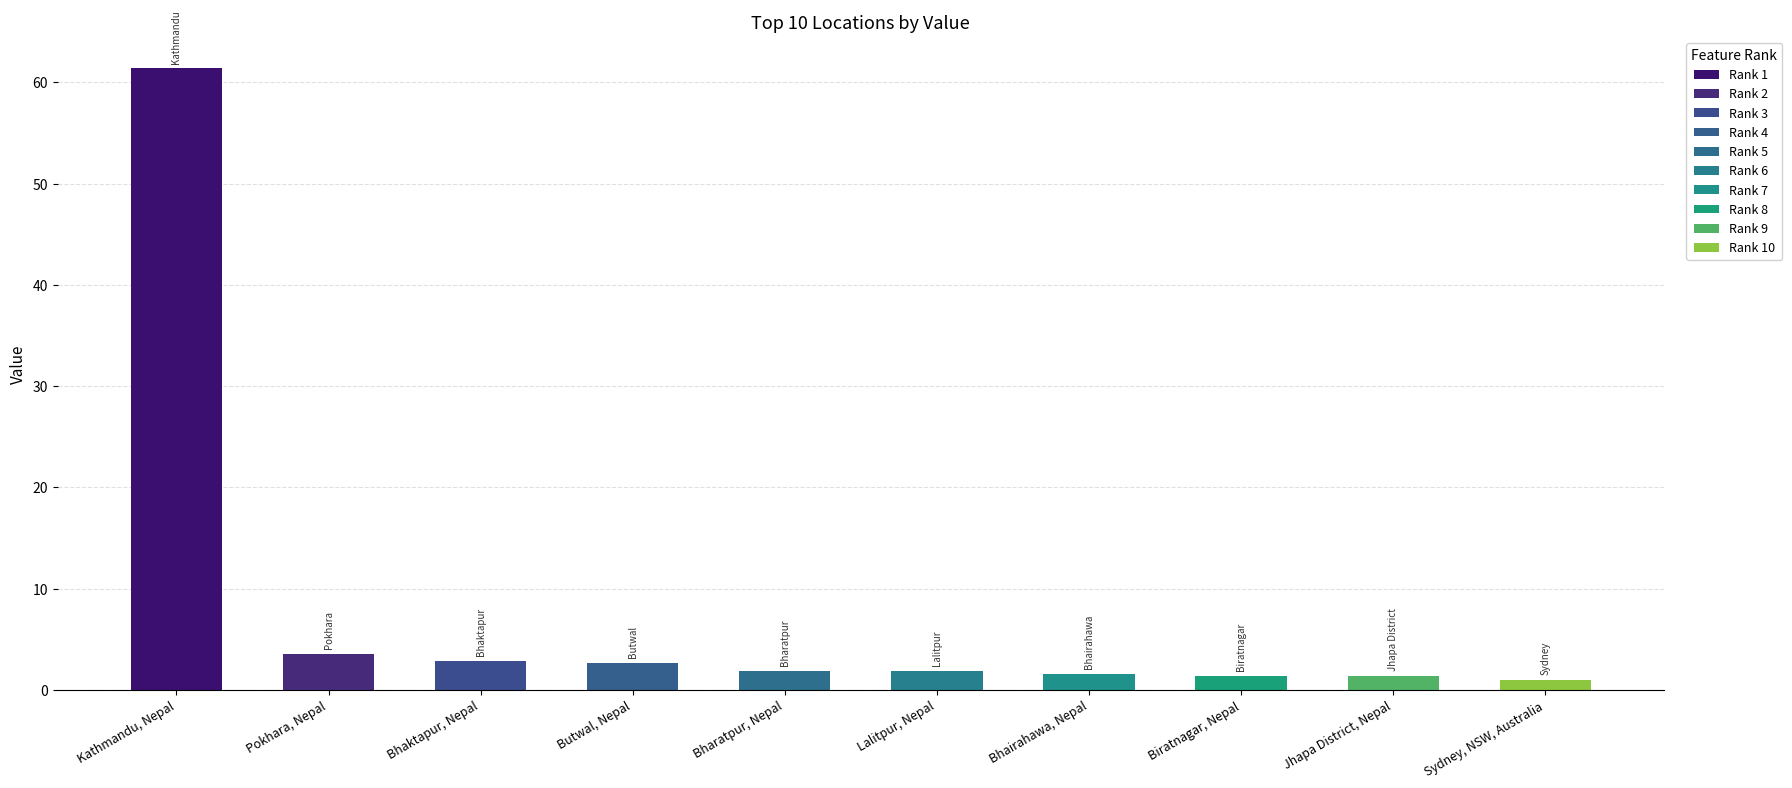

The value at Sydney, NSW, Australia is 0.2. True or false?

False